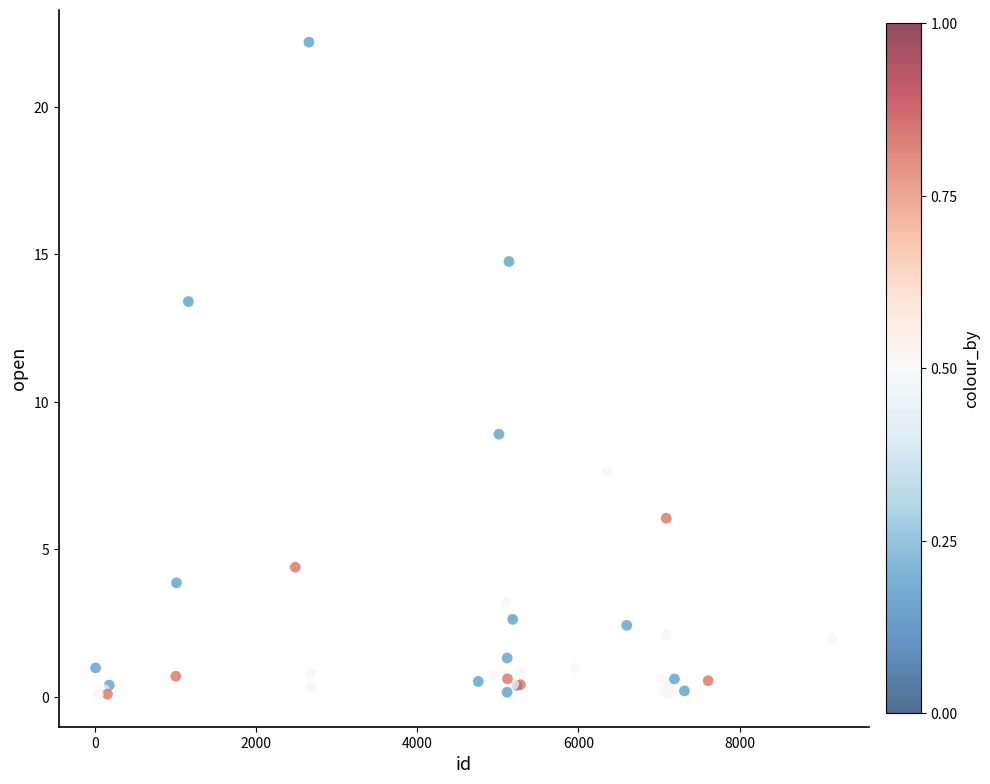

What Y value in the scatter plot is closest to 11?

8.9